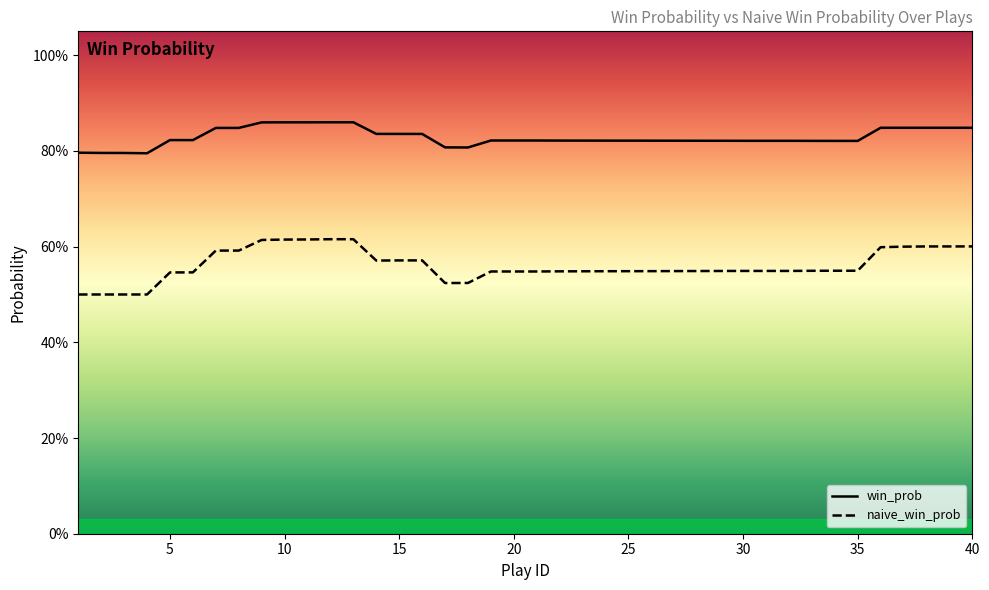

How many lines are shown in the chart?

2